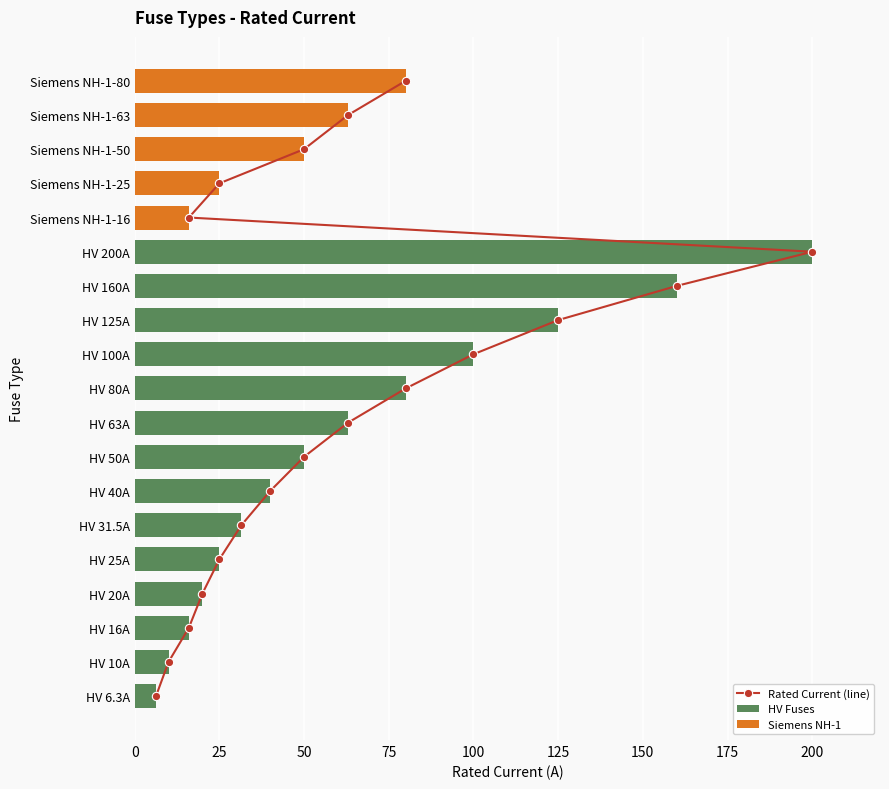

At which category does the chart reach its peak across all series?

HV 200A